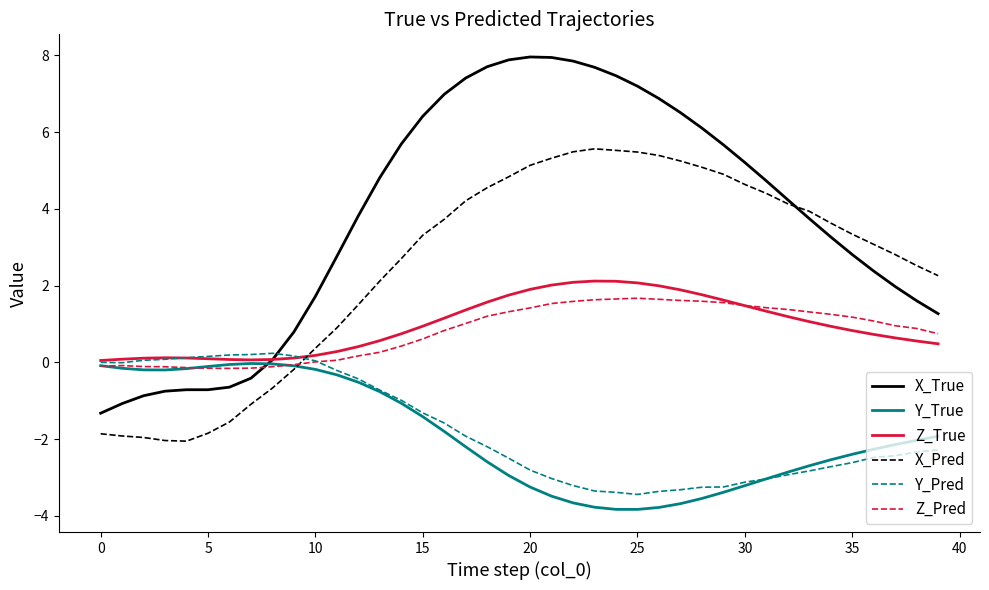

Which series has the largest range (max minus min)?

X_True